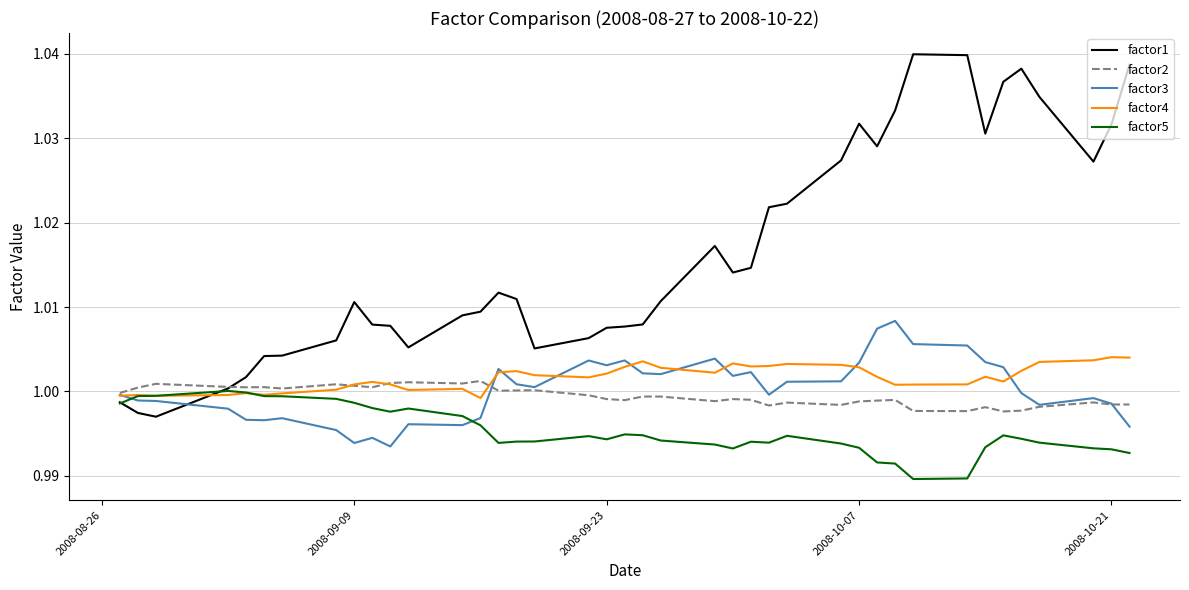

True or false: factor1 and factor3 cross at least once.

True